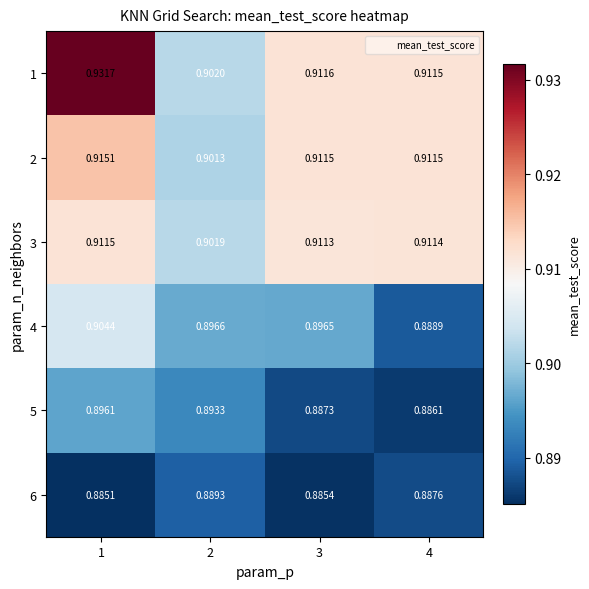

Is the value of 3 at 2 greater than the value of 1 at 2?

No